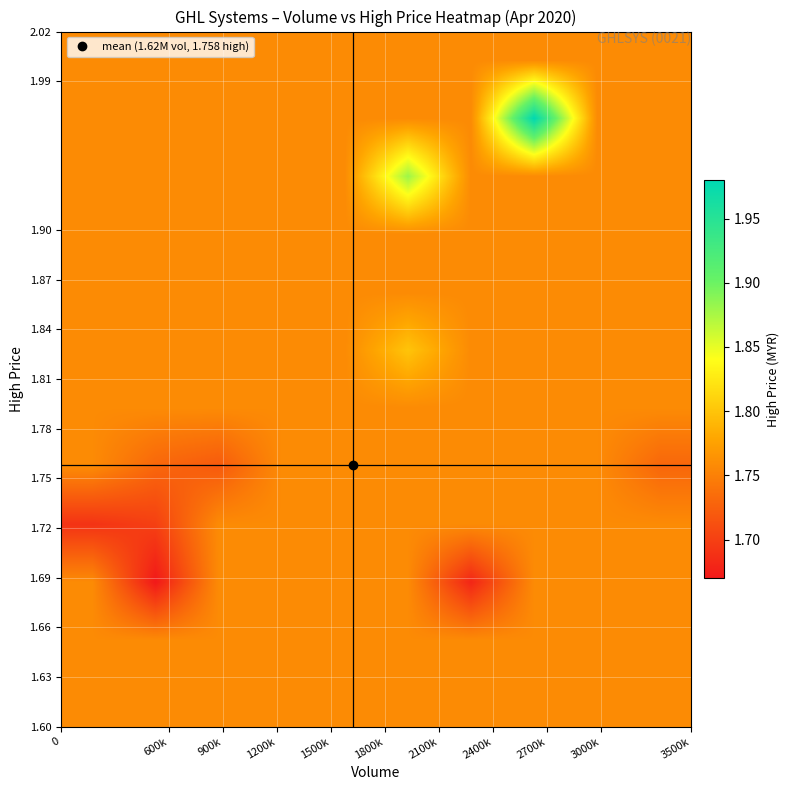

What is the greatest value displayed?

2.0